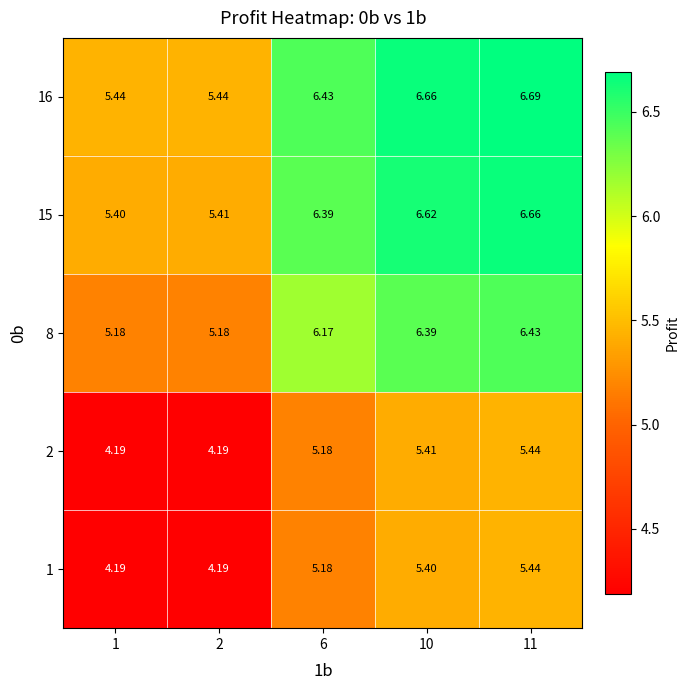

How many values in the 2 series are below 5?

2